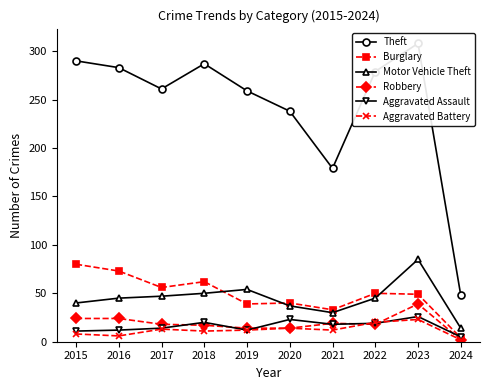

What value does the Aggravated Battery series have at 2018, to the nearest 5?

10